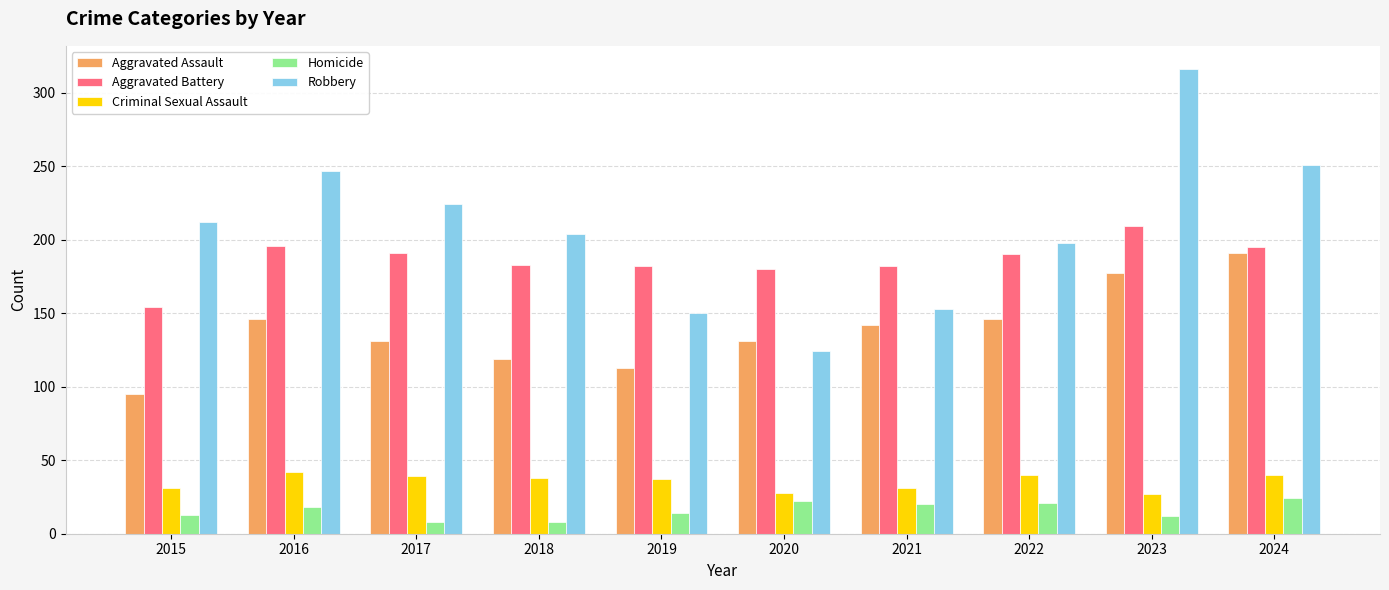

What is the sum of the Criminal Sexual Assault values at 2017 and 2024?

79